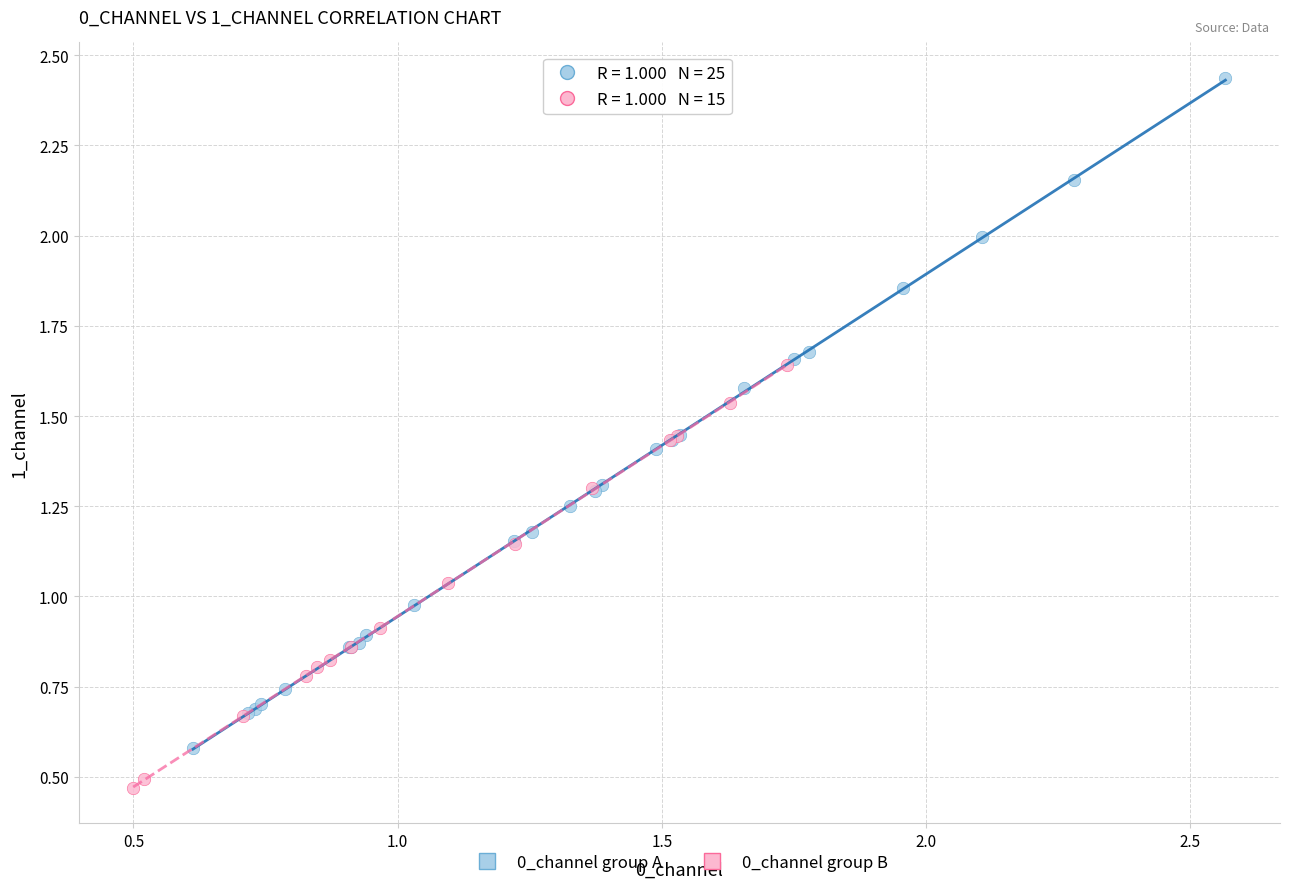

Which series has the largest Y range (max minus min)?

0_channel group A